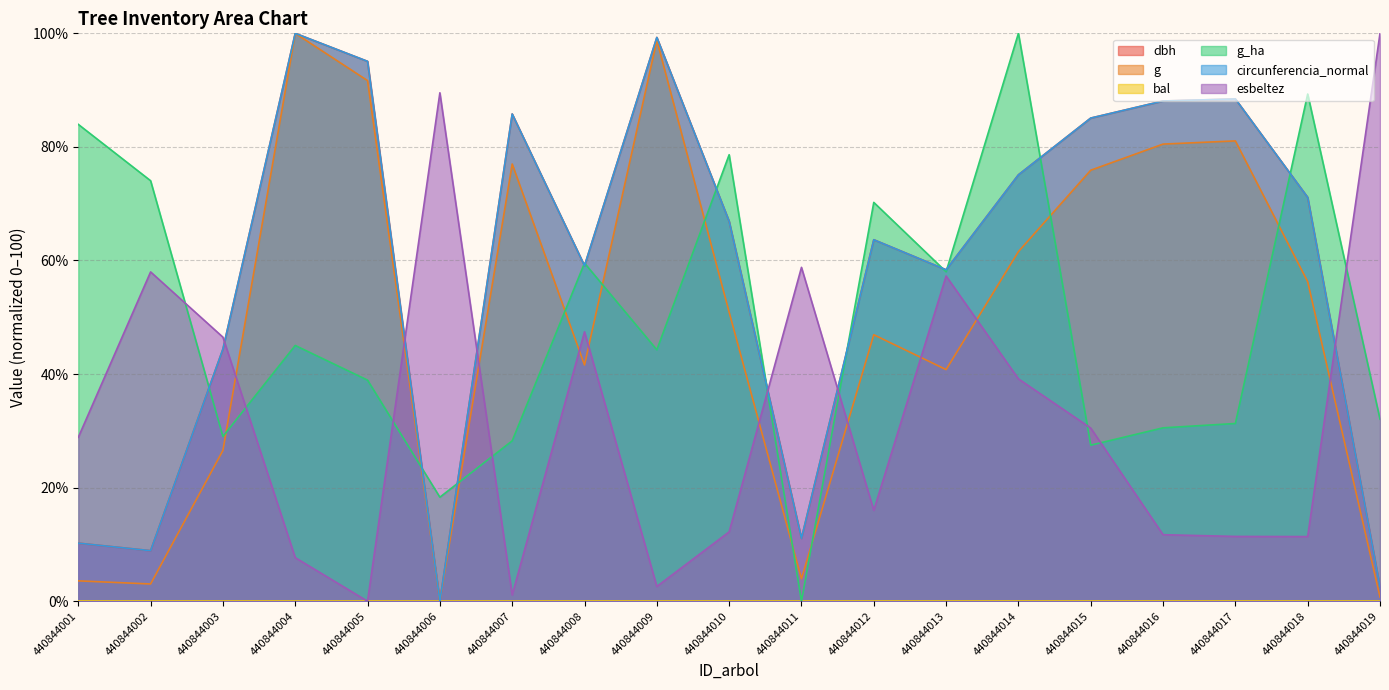

What is the highest value of the esbeltez series?

100.0